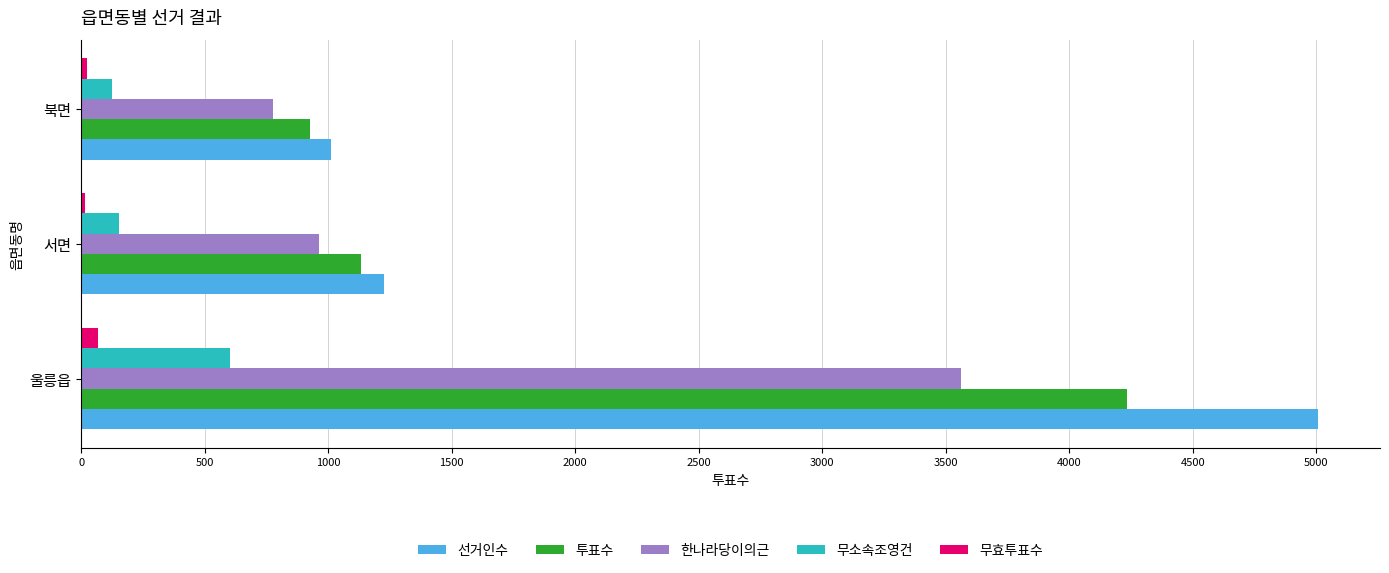

List the series in order of their peak value, lowest first.

무효투표수, 무소속조영건, 한나라당이의근, 투표수, 선거인수